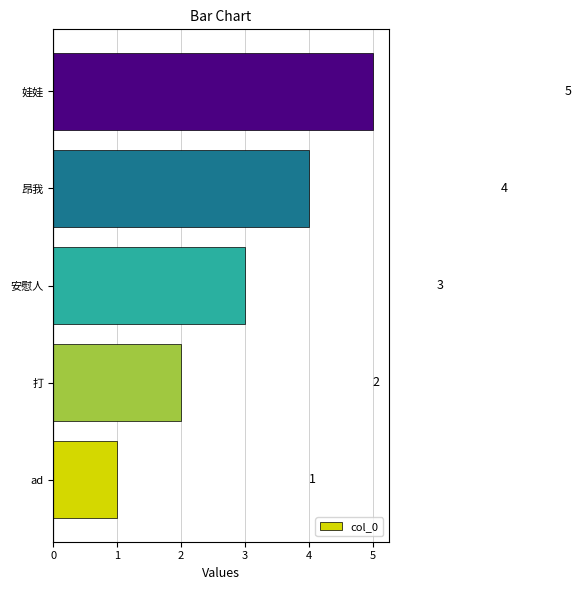

Rank the categories by value from highest to lowest.

娃娃, 昂我, 安慰人, 打, ad